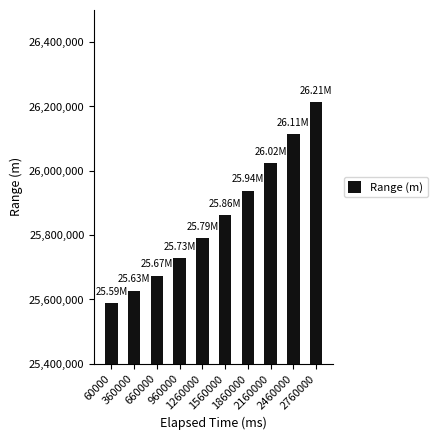

Which has a higher value, 660000 or 960000?

960000